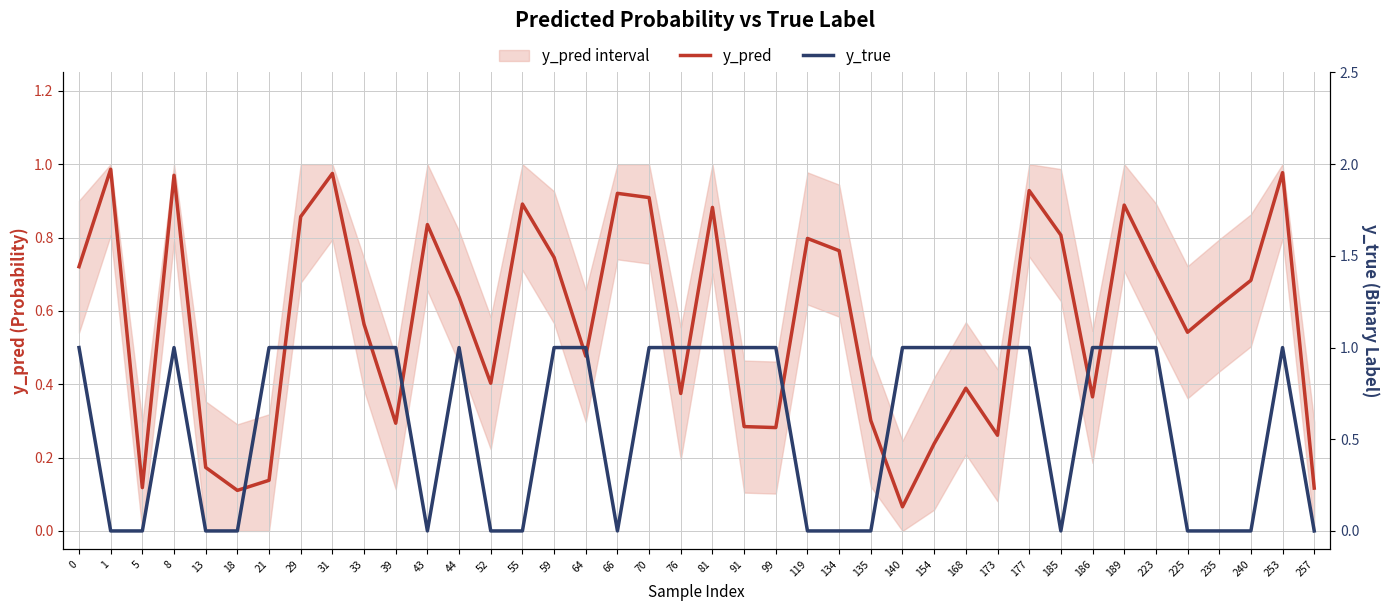

Which has a higher value, 18 or 31?

31